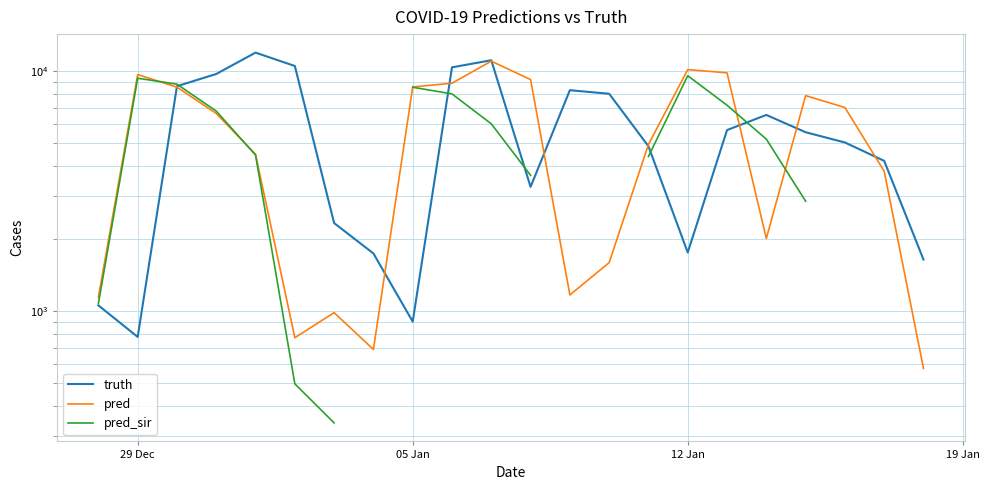

Where do pred and pred_sir first cross each other?

05 Jan and 12 Jan